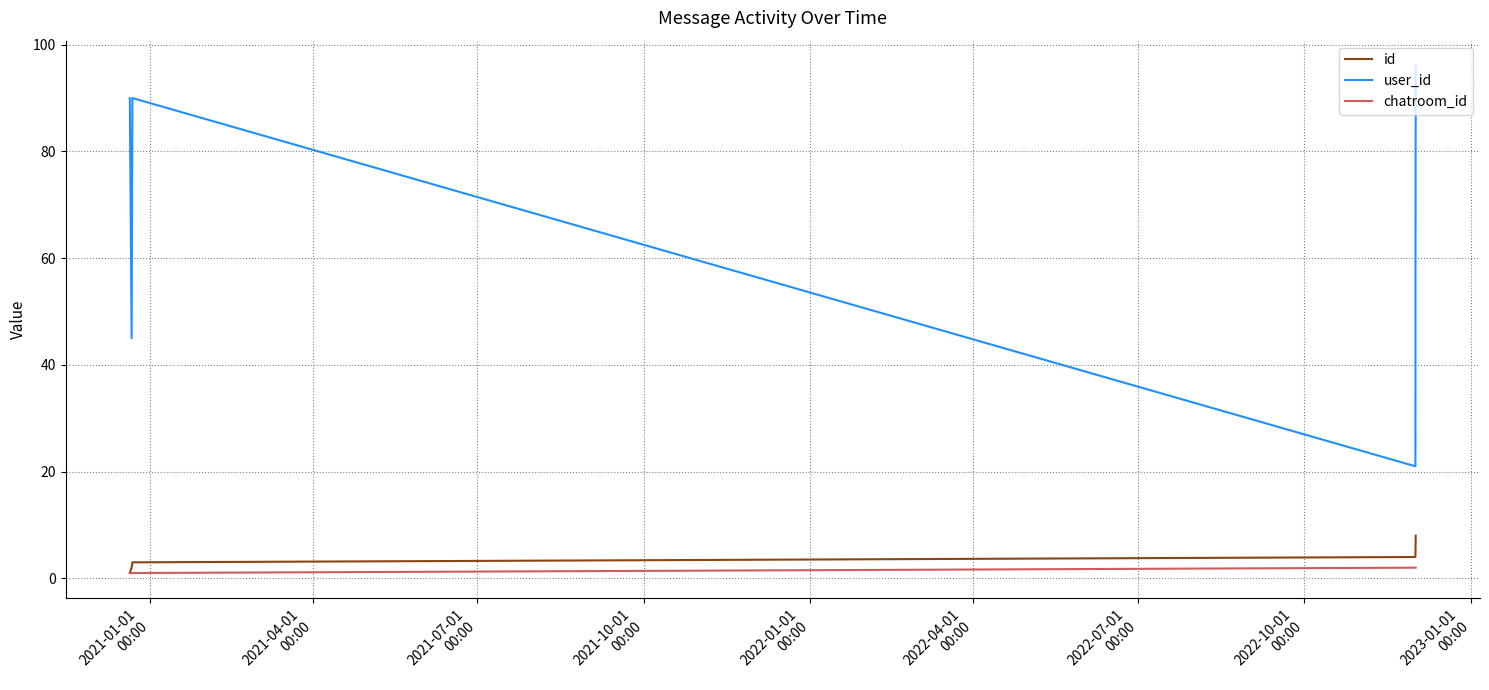

List the series in order of their peak value, highest first.

user_id, id, chatroom_id